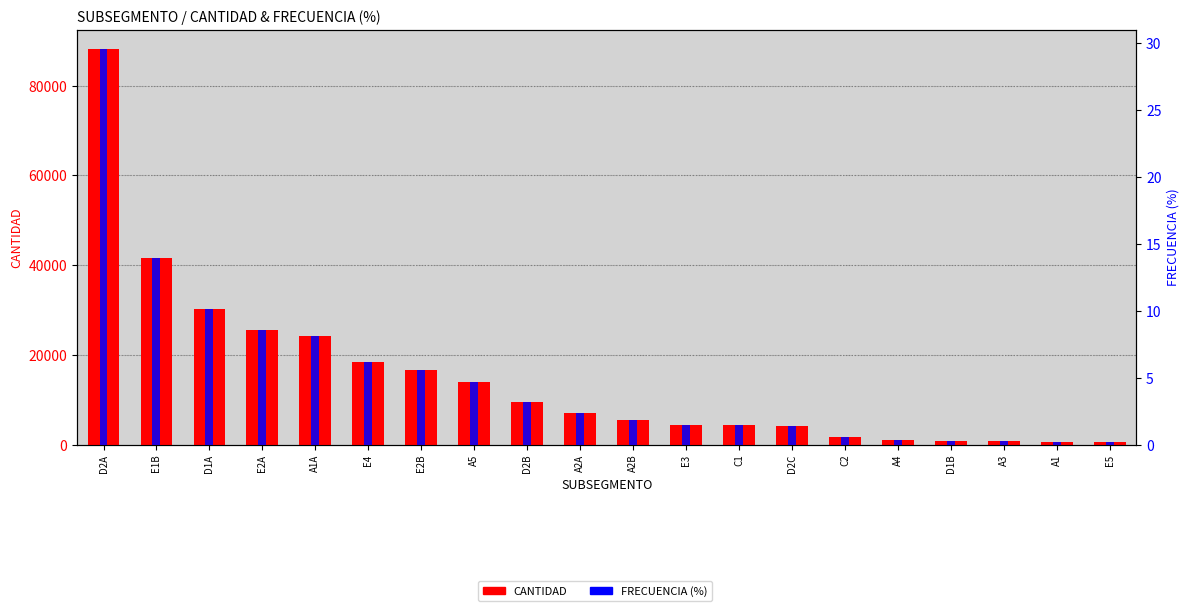

Reading right to left, list all the values displayed in this chart.

CANTIDAD: E5=581.0	A1=592.0	A3=697.0	D1B=821.0	A4=966.0	C2=1740.0	D2C=4073.0	C1=4282.0	E3=4359.0	A2B=5495.0	A2A=6981.0	D2B=9454.0	A5=13872.0	E2B=16725.0	E4=18377.0	A1A=24085.0	E2A=25600.0	D1A=30178.0	E1B=41553.0	D2A=88065.0
FRECUENCIA (%): E5=0.2	A1=0.2	A3=0.2	D1B=0.3	A4=0.3	C2=0.6	D2C=1.4	C1=1.4	E3=1.5	A2B=1.8	A2A=2.3	D2B=3.2	A5=4.6	E2B=5.6	E4=6.2	A1A=8.1	E2A=8.6	D1A=10.1	E1B=13.9	D2A=29.5